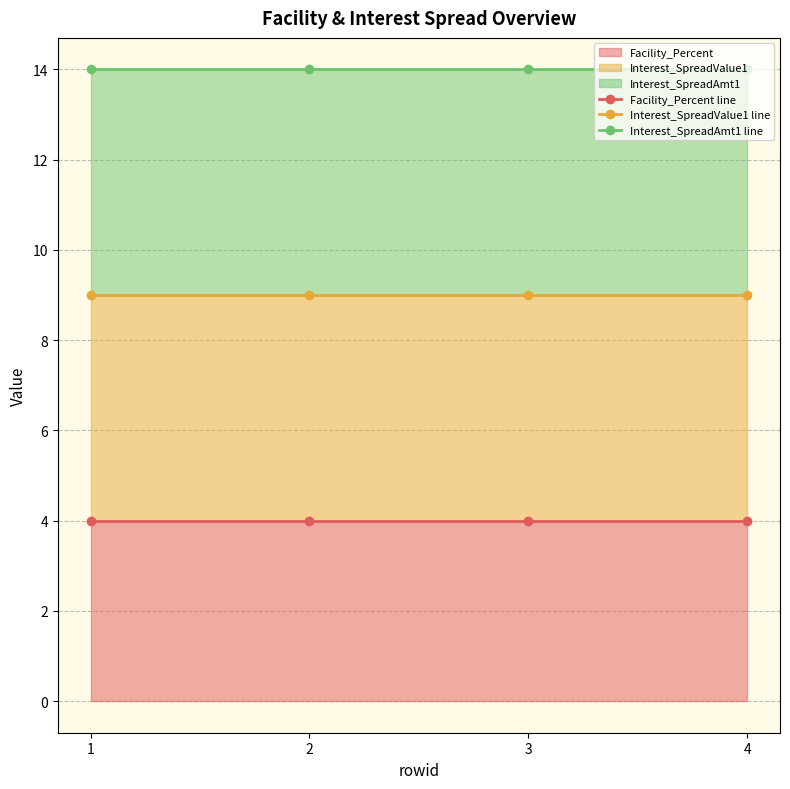

True or false: Interest_SpreadAmt1 line and Interest_SpreadValue1 line intersect in this chart.

False